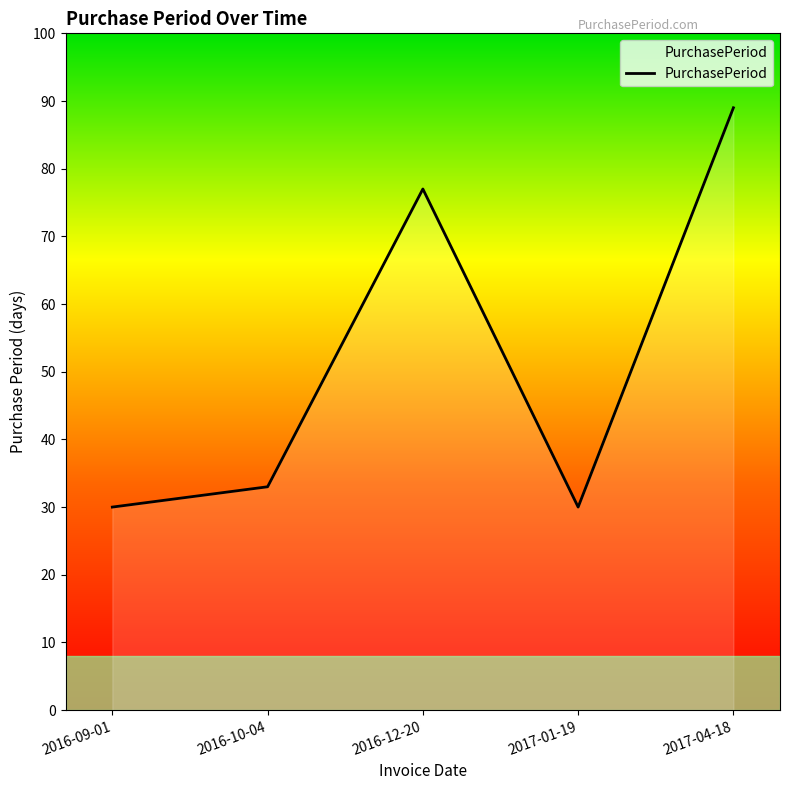

Reading left to right, transcribe all the data shown in this chart.

30	33	77	30	89